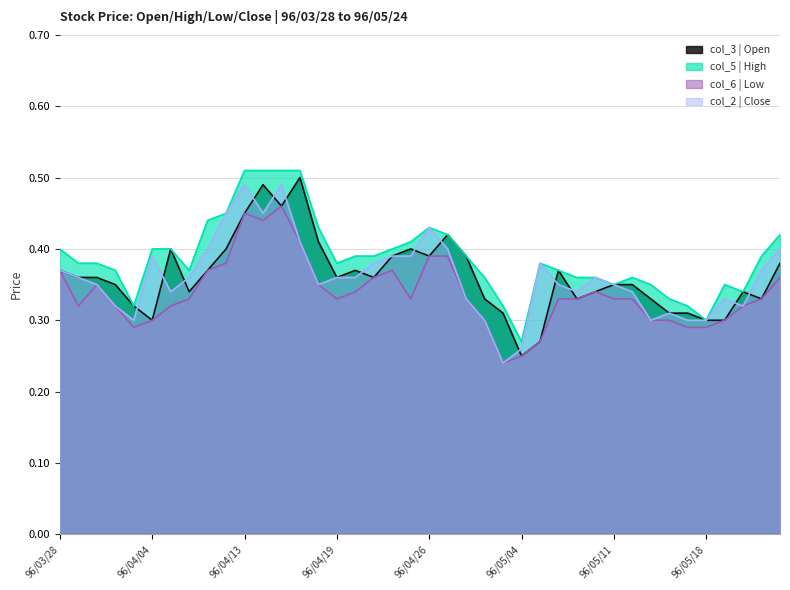

True or false: col_3 | Open has more than 1 points higher than both neighbors.

True